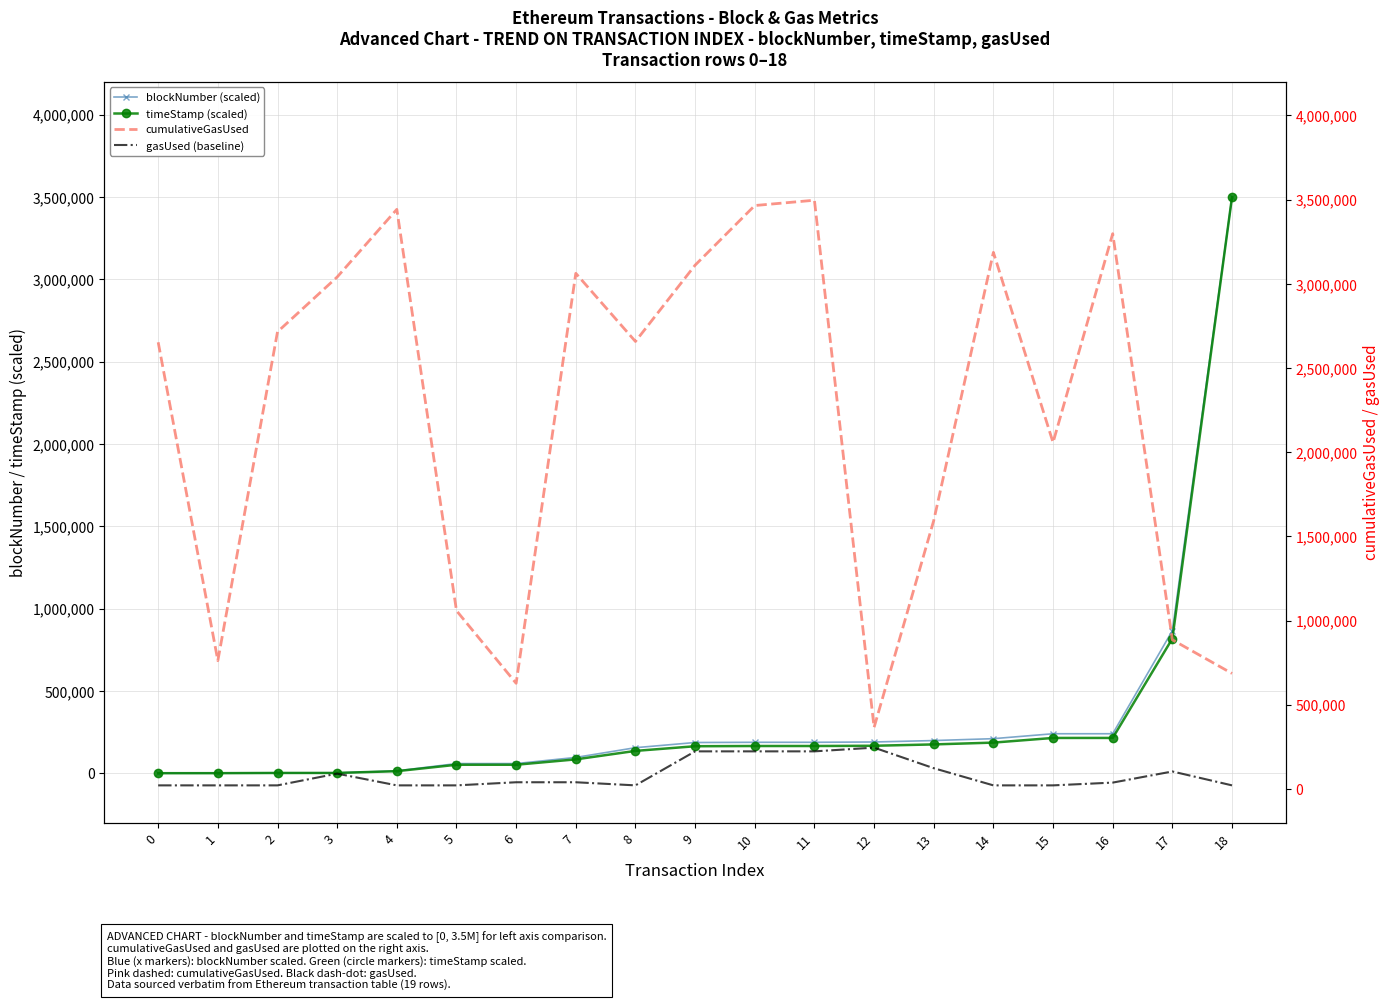

How many lines are shown in the chart?

4